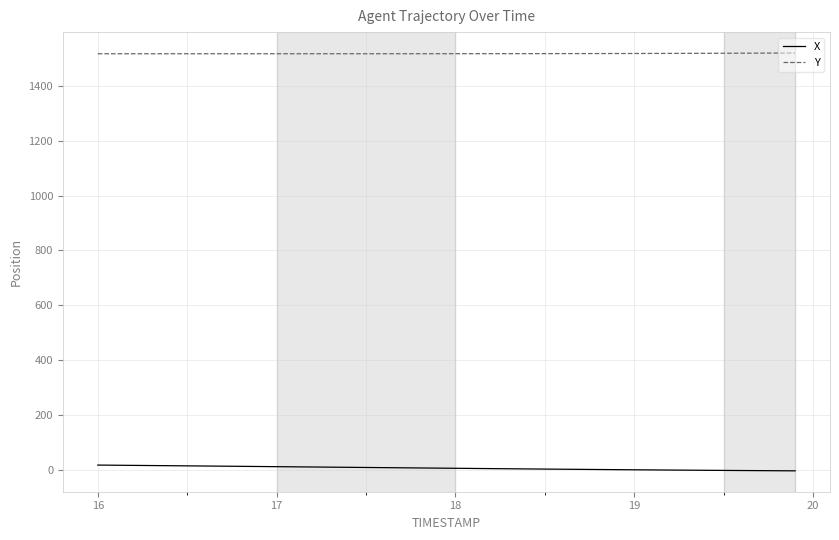

List the series in order of their peak value, highest first.

Y, X